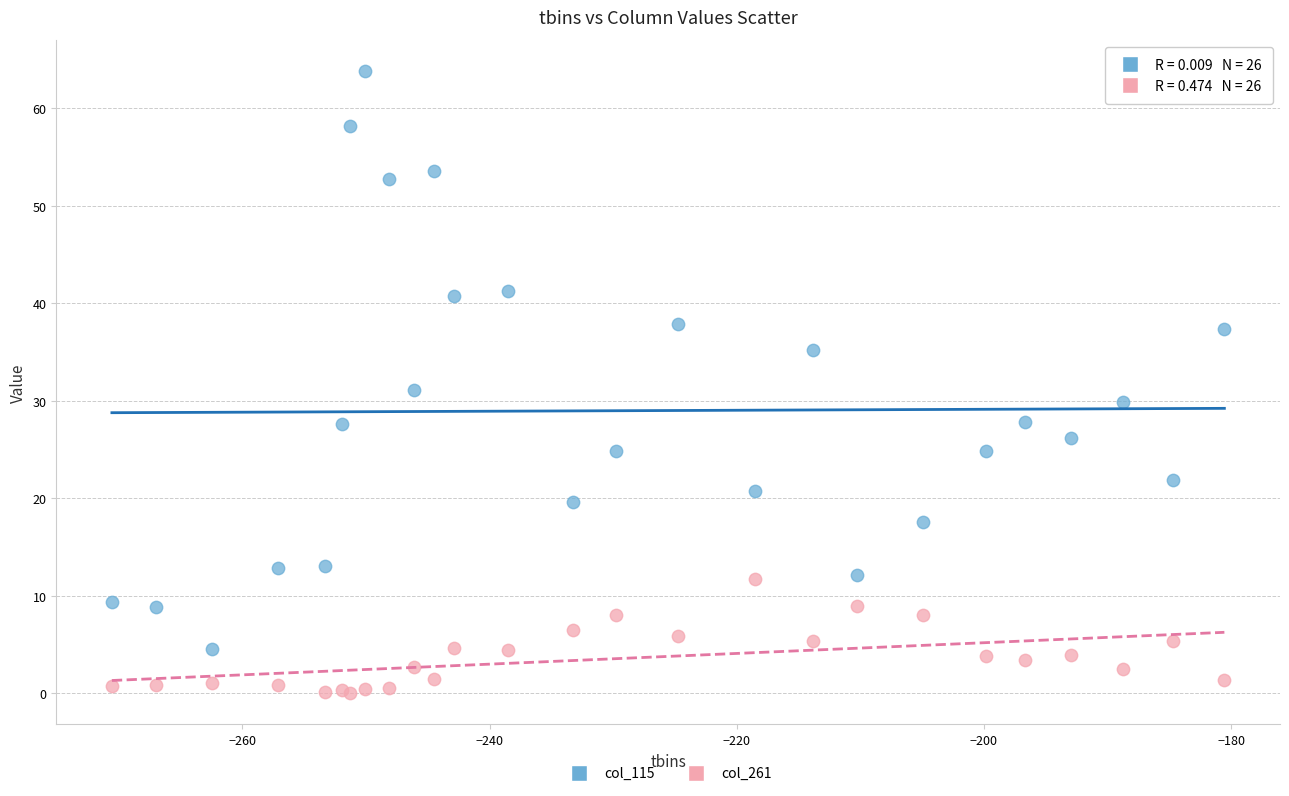

Which series reaches the maximum Y coordinate?

col_115